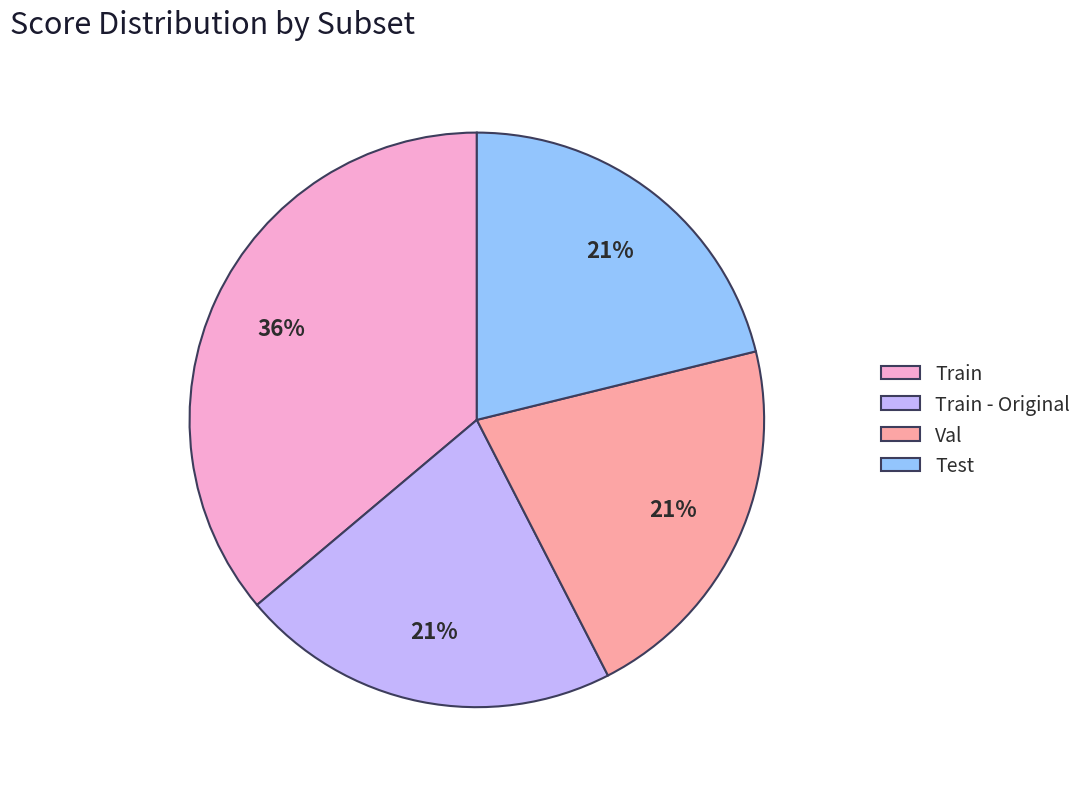

The Train slice represents 36% of the pie. True or false?

True